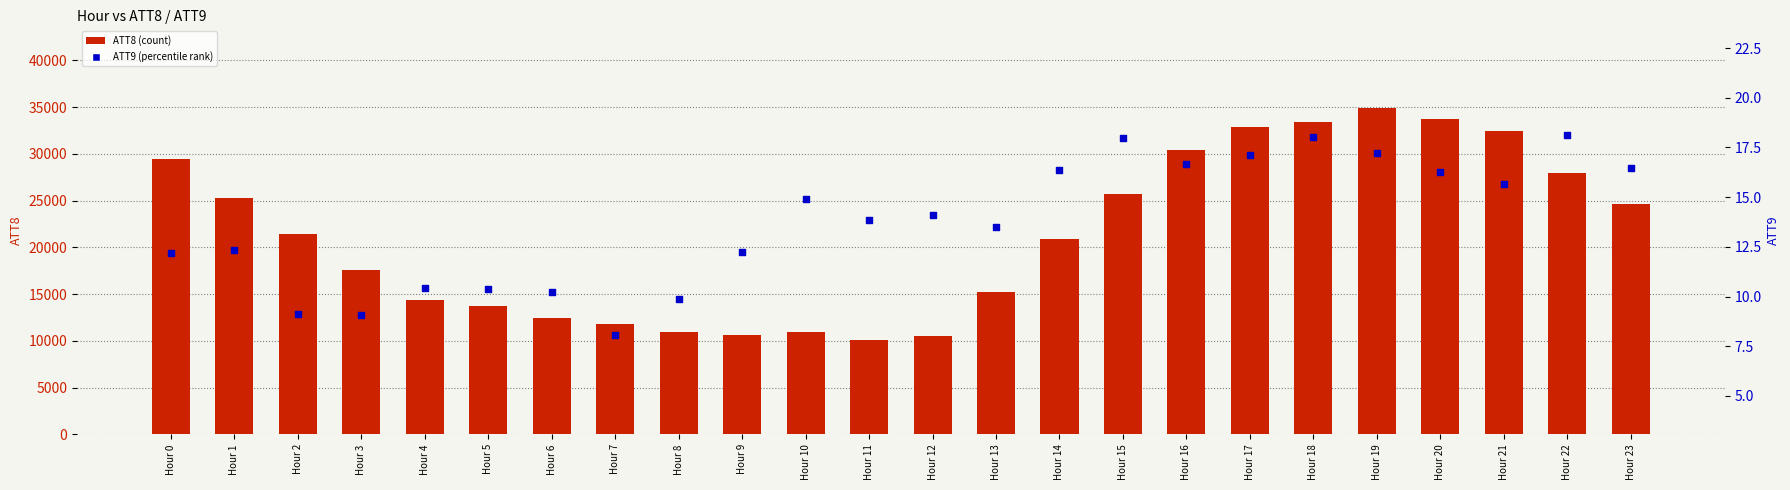

At which category is the sum across all series the highest?

Hour 19